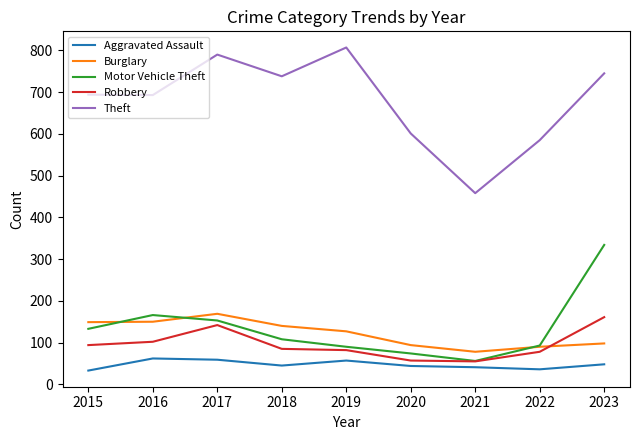

What is the lowest value of the Burglary series?

78